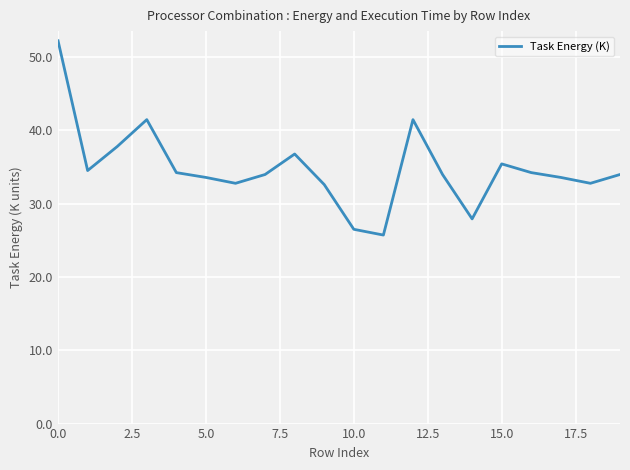

What is the maximum value shown in the chart?

52.2